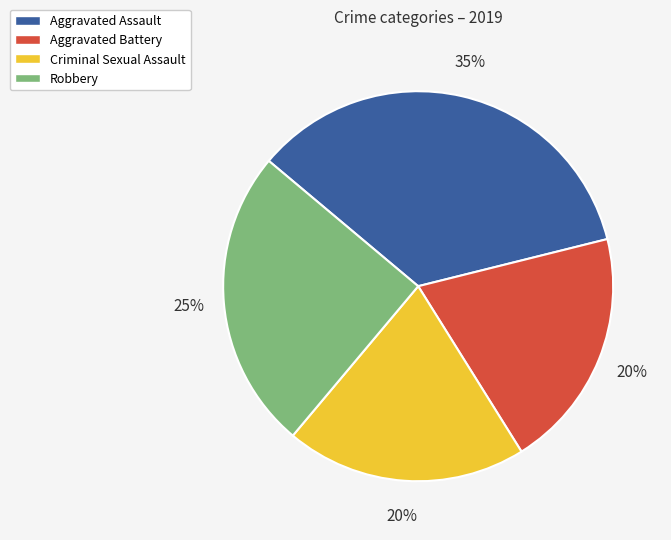

What is the largest slice in the pie chart?

Aggravated Assault